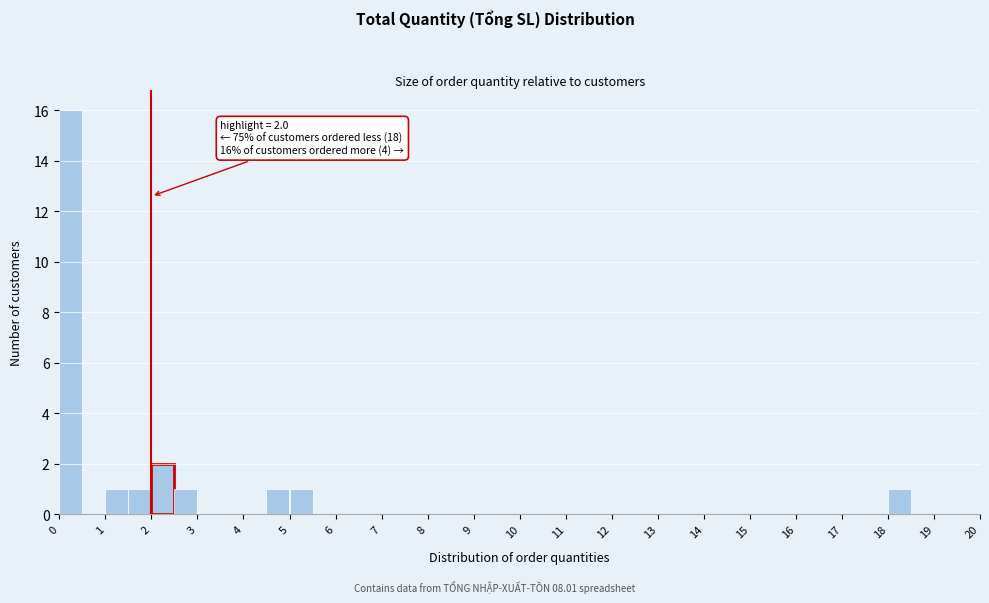

Which range on the x-axis has the tallest bar?

0.0 to 0.5